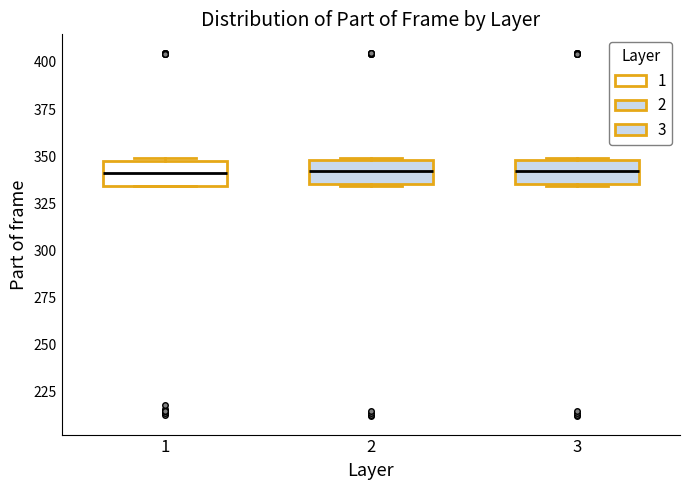

Reading left to right, read every box against the y-axis: the position of its median line, the range the box covers, and the ends of its whiskers. The values are not printed on the chart, so give them approximately, as read against the axis.

1: median 340, box 335 to 350, whiskers 335 to 350
2: median 340, box 335 to 350, whiskers 335 to 350
3: median 340, box 335 to 350, whiskers 335 to 350